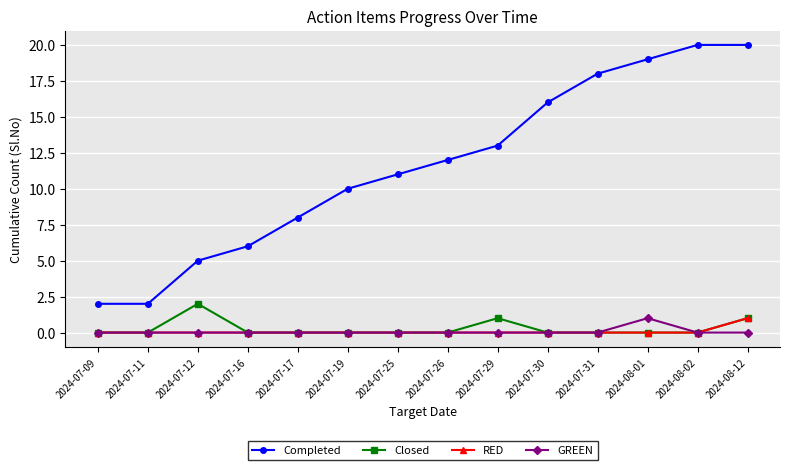

True or false: Closed has more than 1 interior local peaks.

True